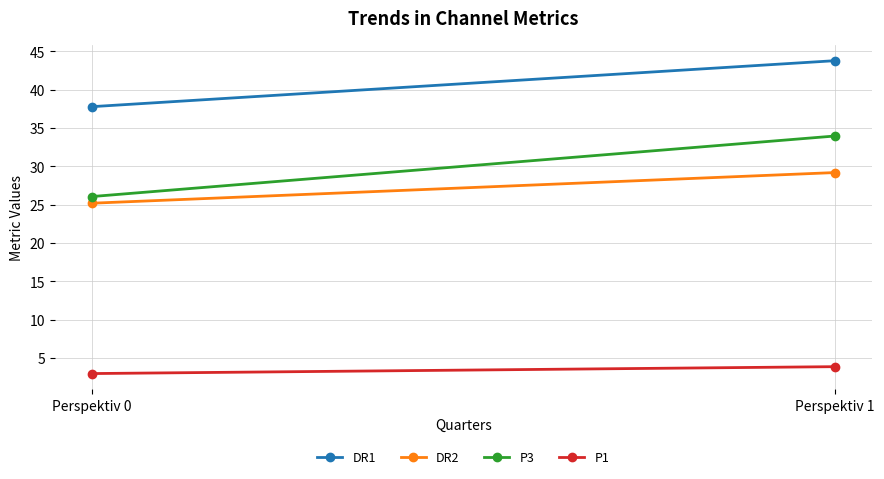

What is the spread (max minus min) of values at Perspektiv 0?

34.8